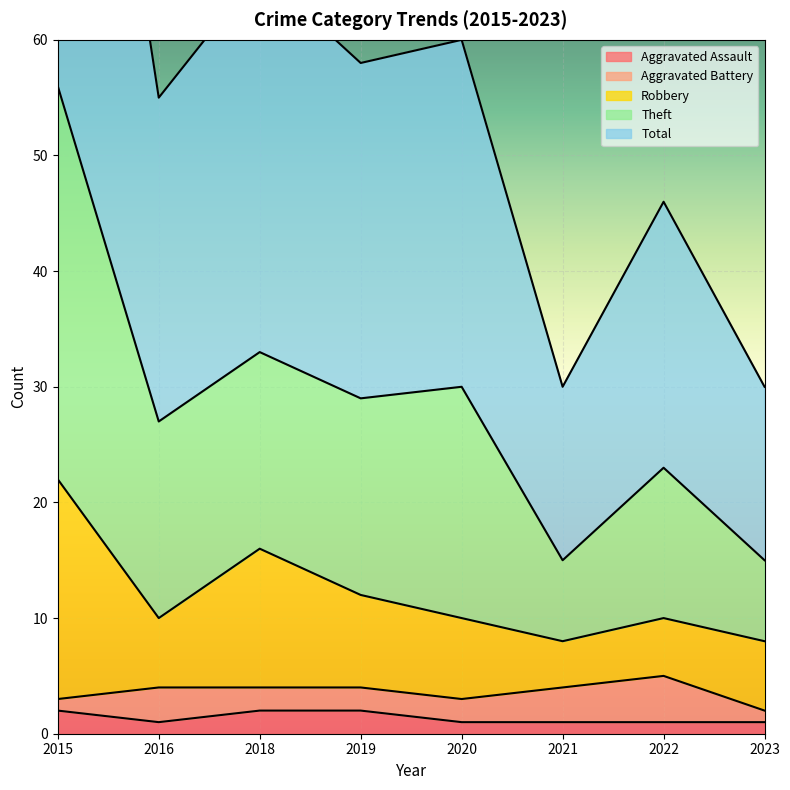

What is the approximate value of Aggravated Assault at 2023?

1